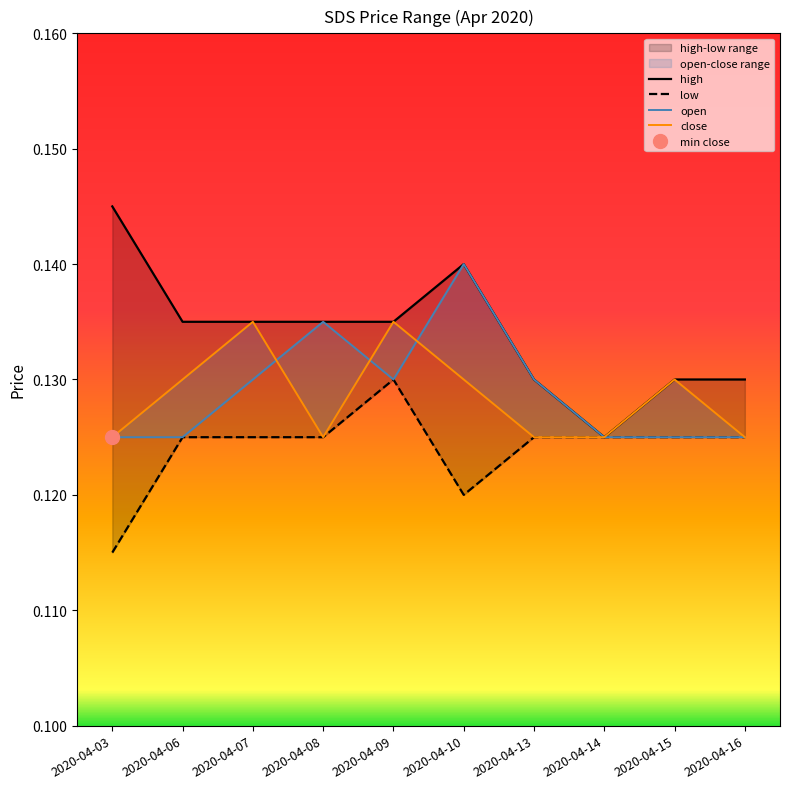

Does the chart display data point markers on the line(s)?

No